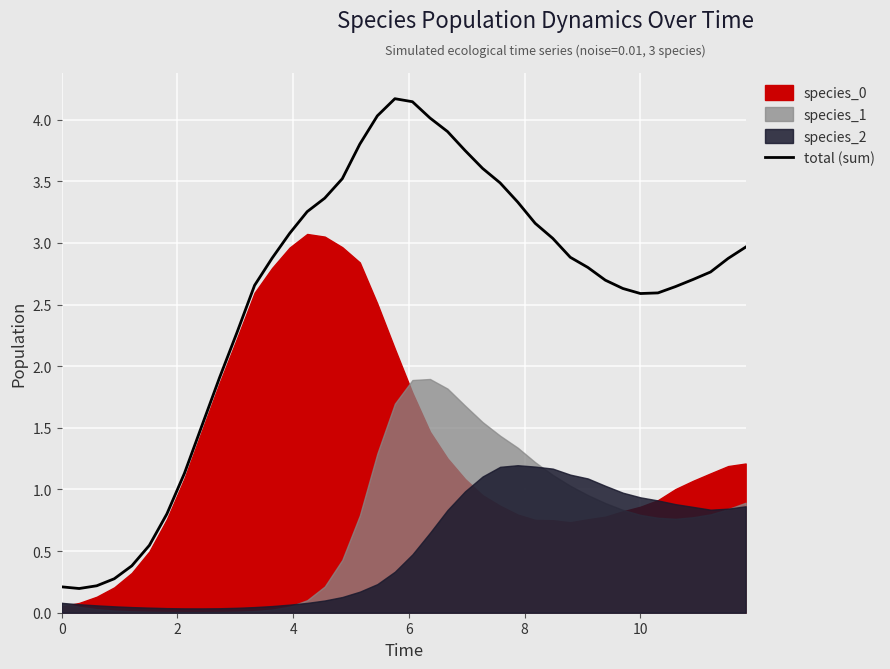

What is the maximum value shown in the chart?

4.2